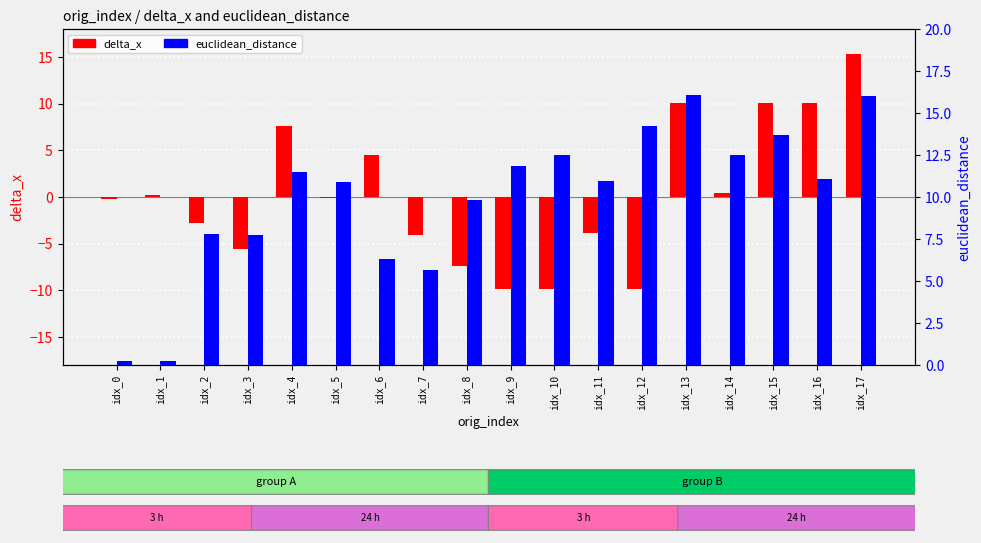

Which series has the widest spread of values?

delta_x